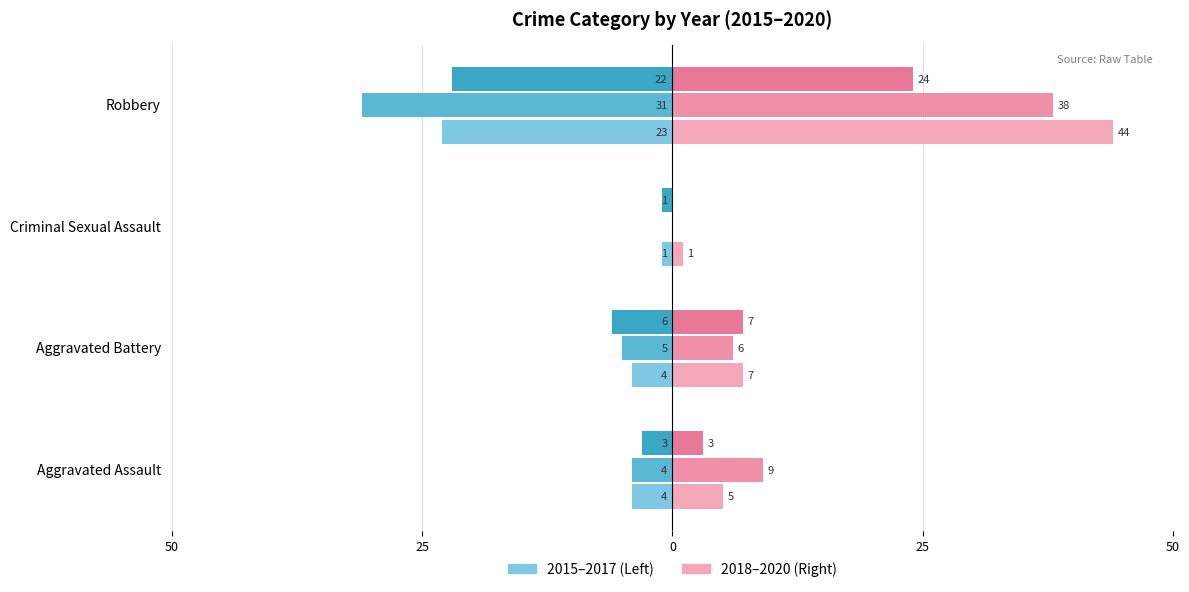

The value of 2015 at Aggravated Battery is -4. True or false?

True